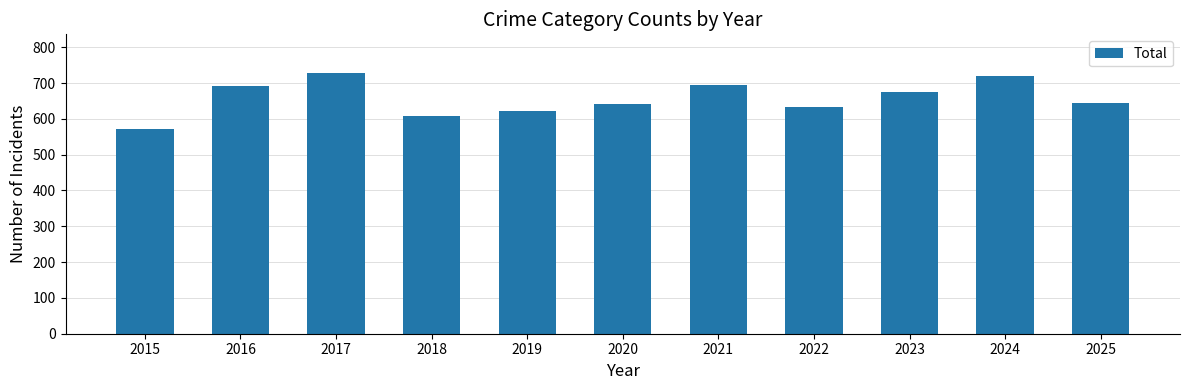

Approximately how many times larger is the value at 2024 compared to 2019?

1.2